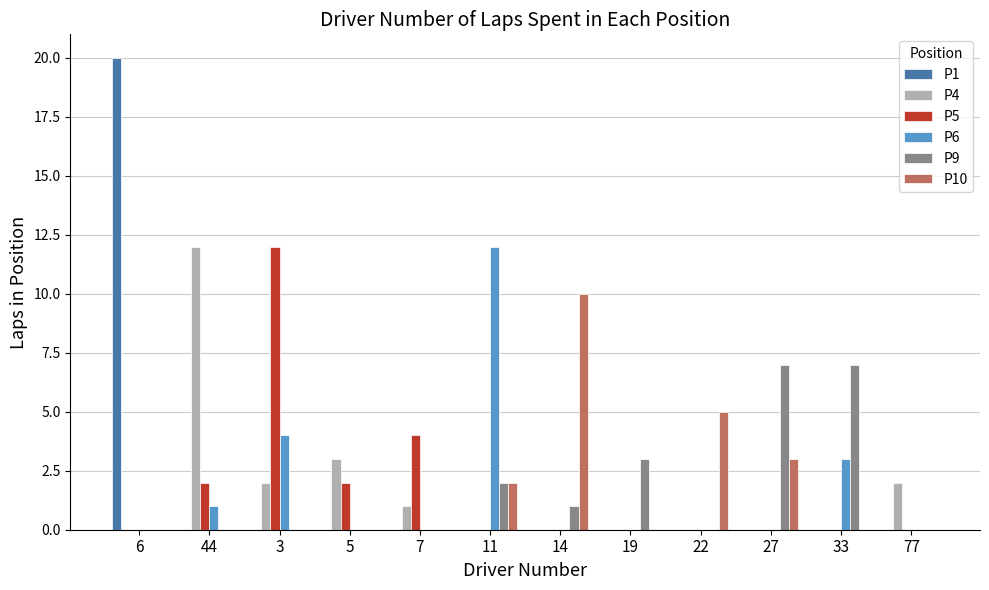

How many series are shown in this chart?

6